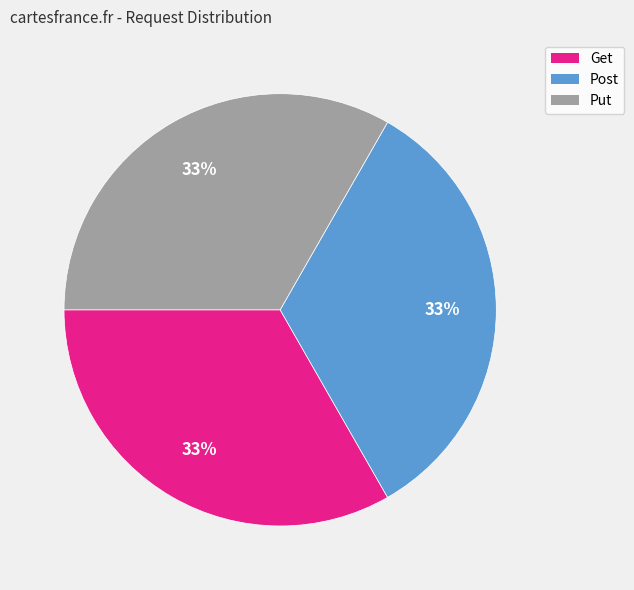

To the nearest percent, what percentage of the pie is Post?

33%